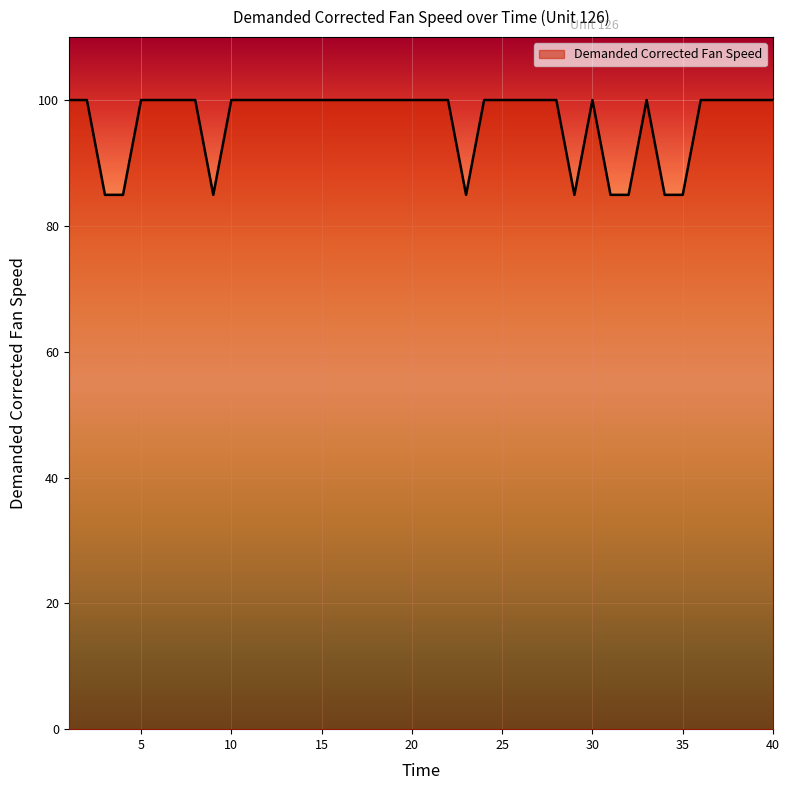

What is the smallest value displayed?

84.9